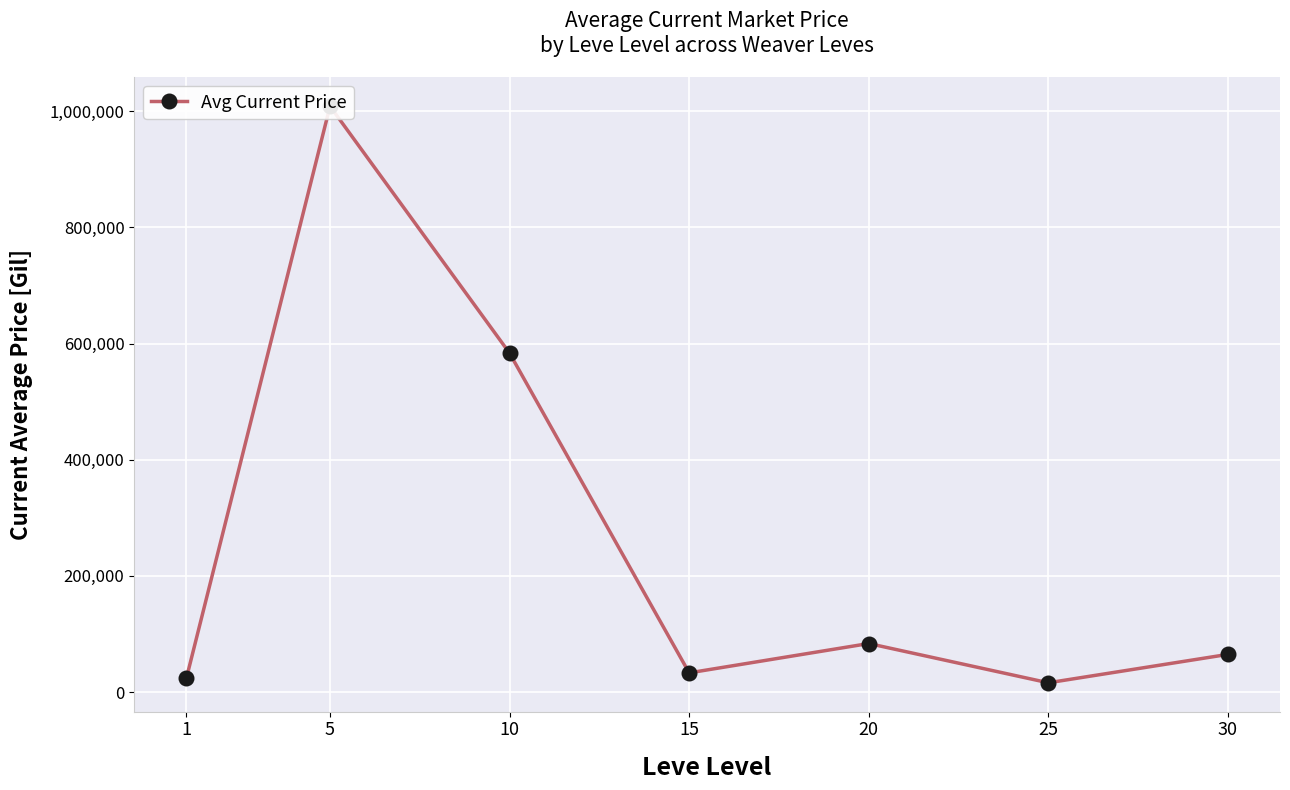

True or false: there are more than 1 points higher than both neighbors.

True